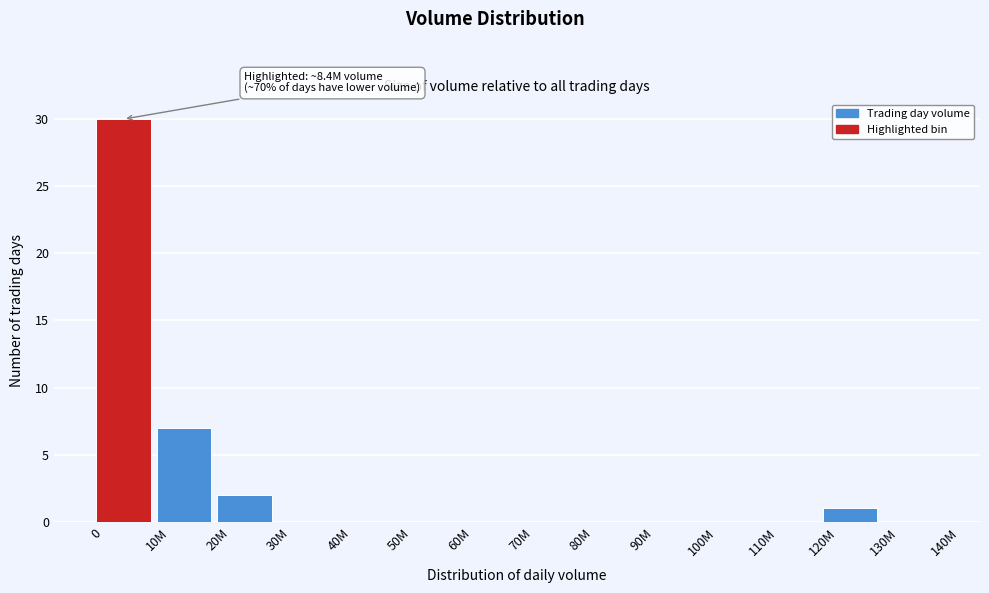

Reading right to left, list all the values displayed in this chart.

130M=0	120M=1	110M=0	100M=0	90M=0	80M=0	70M=0	60M=0	50M=0	40M=0	30M=0	20M=2	10M=7	0=30